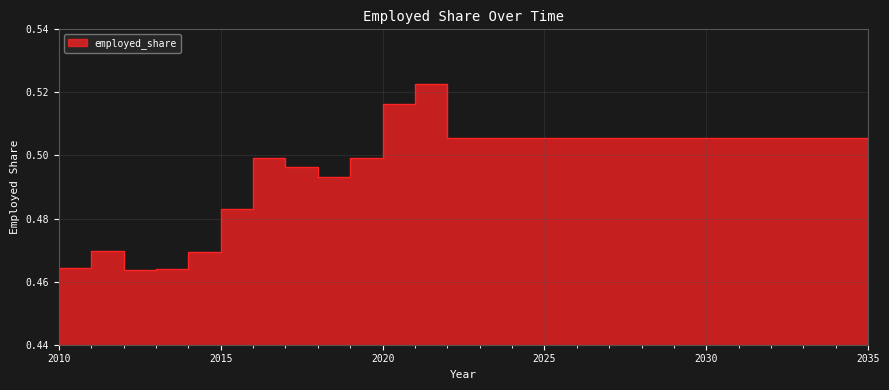

Read the value at 2031.

0.5